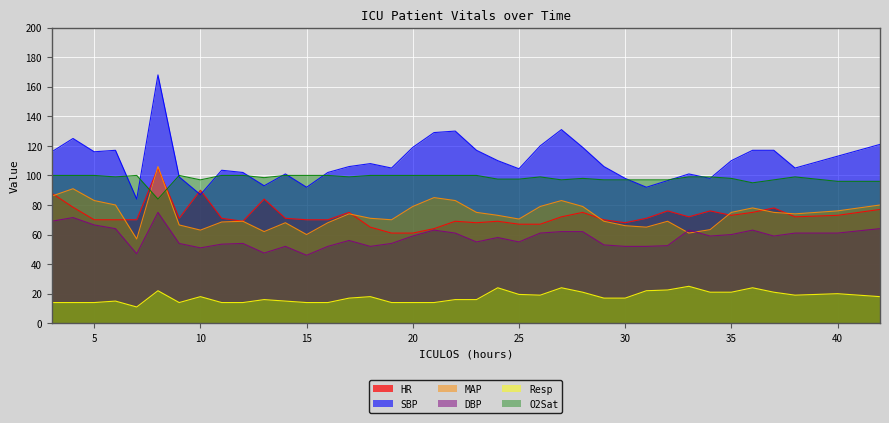

What is the difference between the DBP values at 3 and 30?

17.0